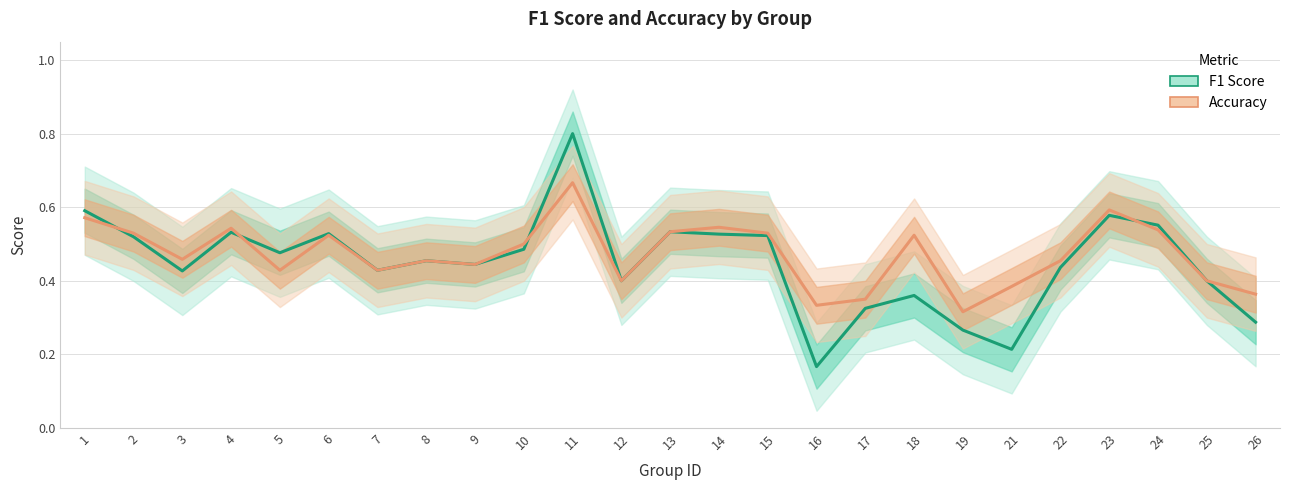

List the series in order of their peak value, highest first.

f1, accuracy